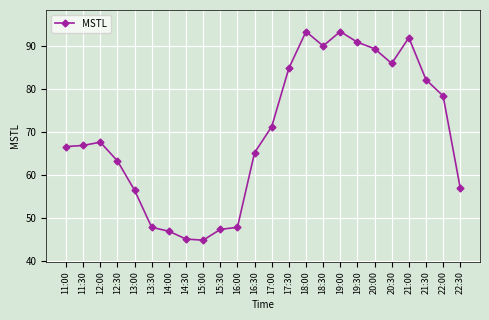

What is the maximum value shown in the chart?

93.3